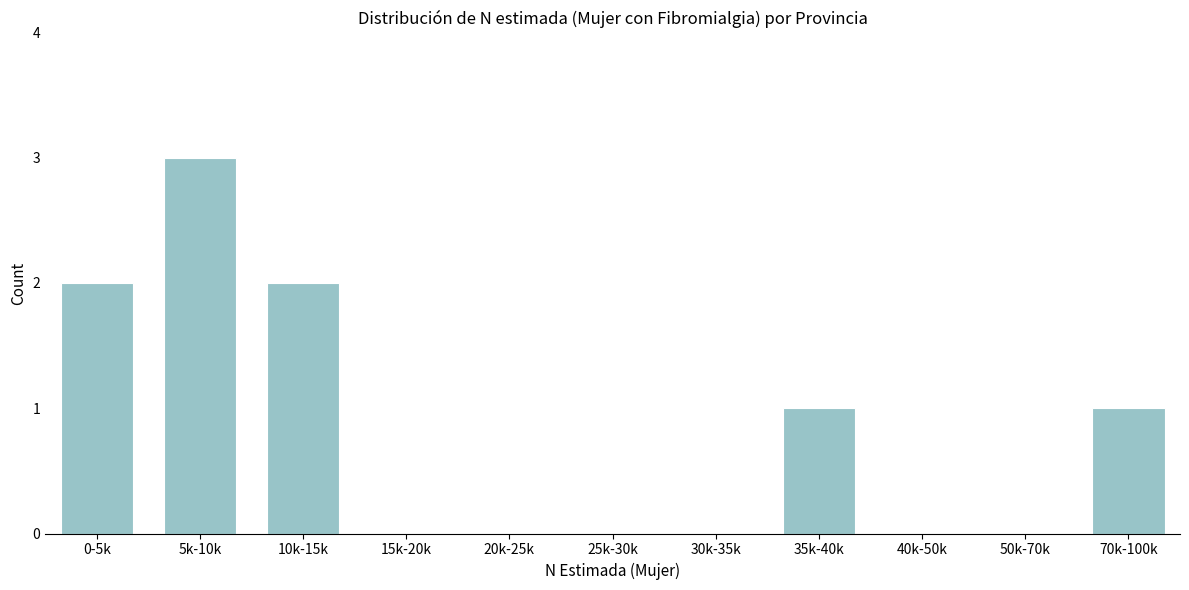

Reading left to right, transcribe all the data shown in this chart.

0-5k=2	5k-10k=3	10k-15k=2	15k-20k=0	20k-25k=0	25k-30k=0	30k-35k=0	35k-40k=1	40k-50k=0	50k-70k=0	70k-100k=1